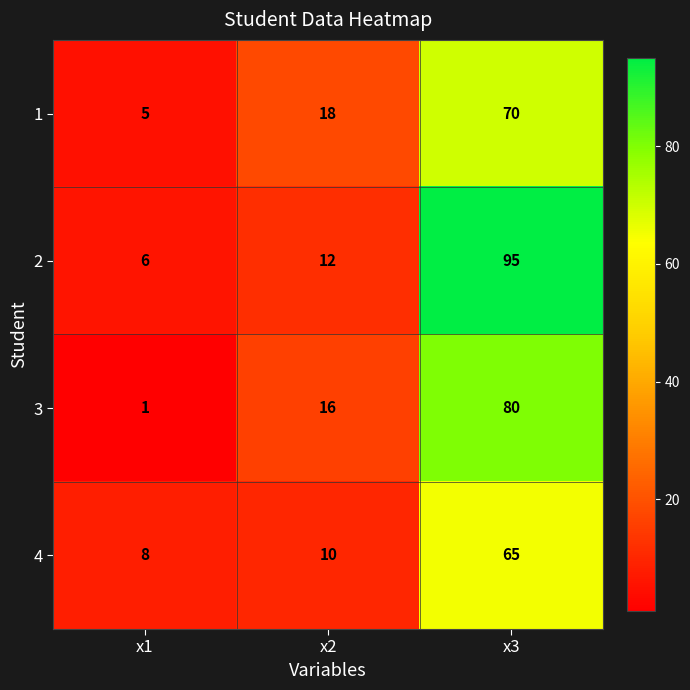

List the series in order of their peak value, lowest first.

4, 1, 3, 2